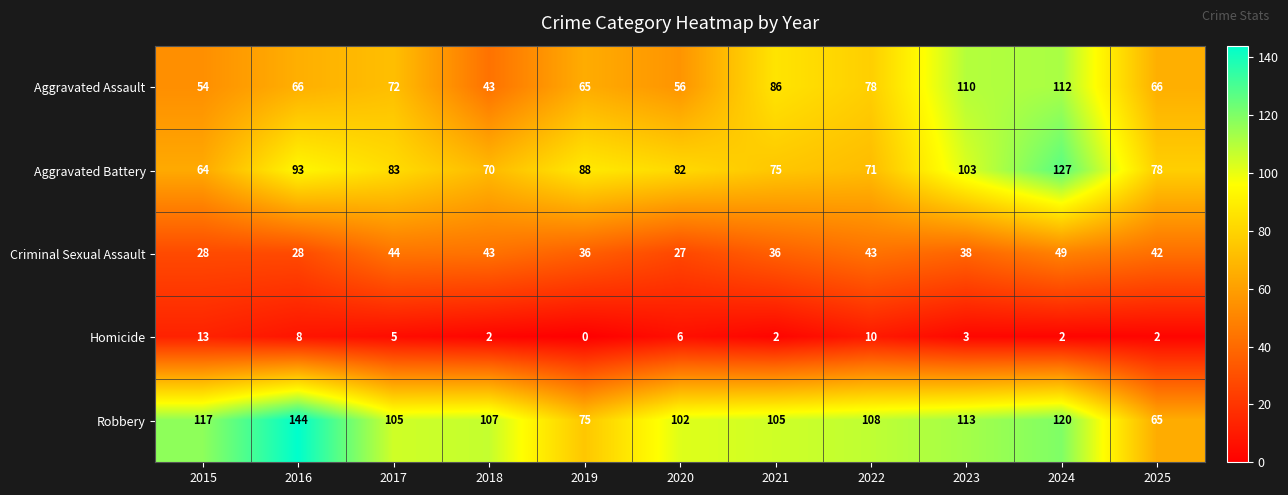

Which series has the largest total across all categories?

Robbery